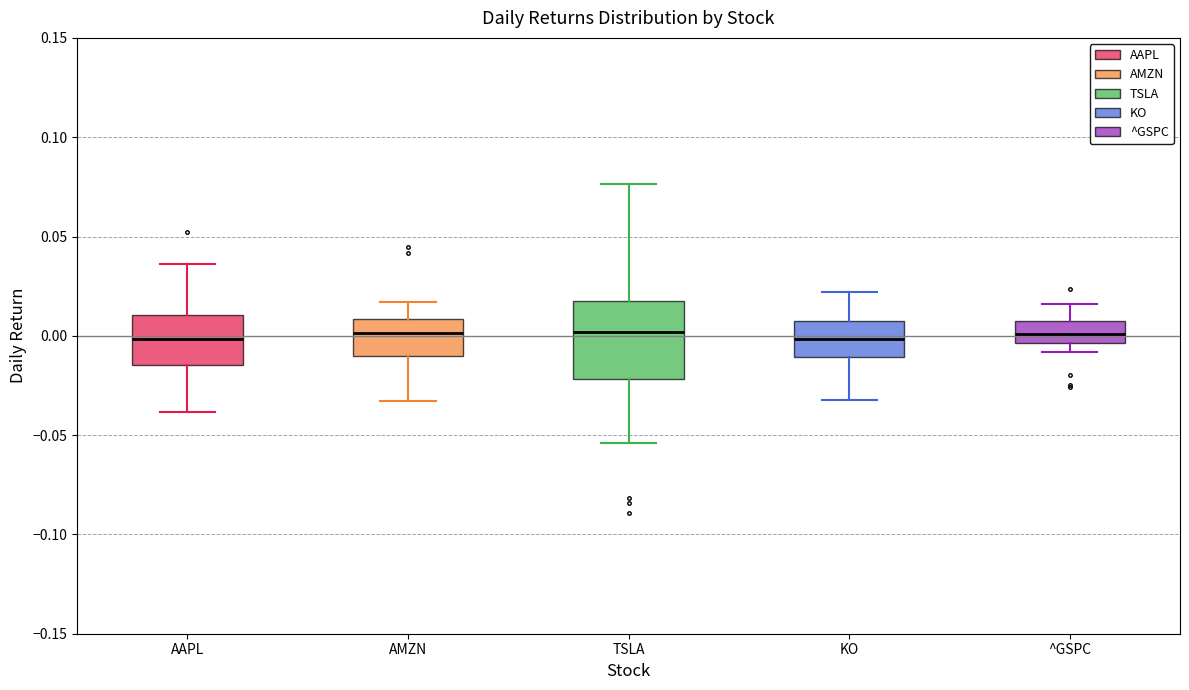

Where does the lower whisker of the box for KO end on the y-axis? The values are not printed on the chart, so give them approximately, as read against the axis.

-0.030